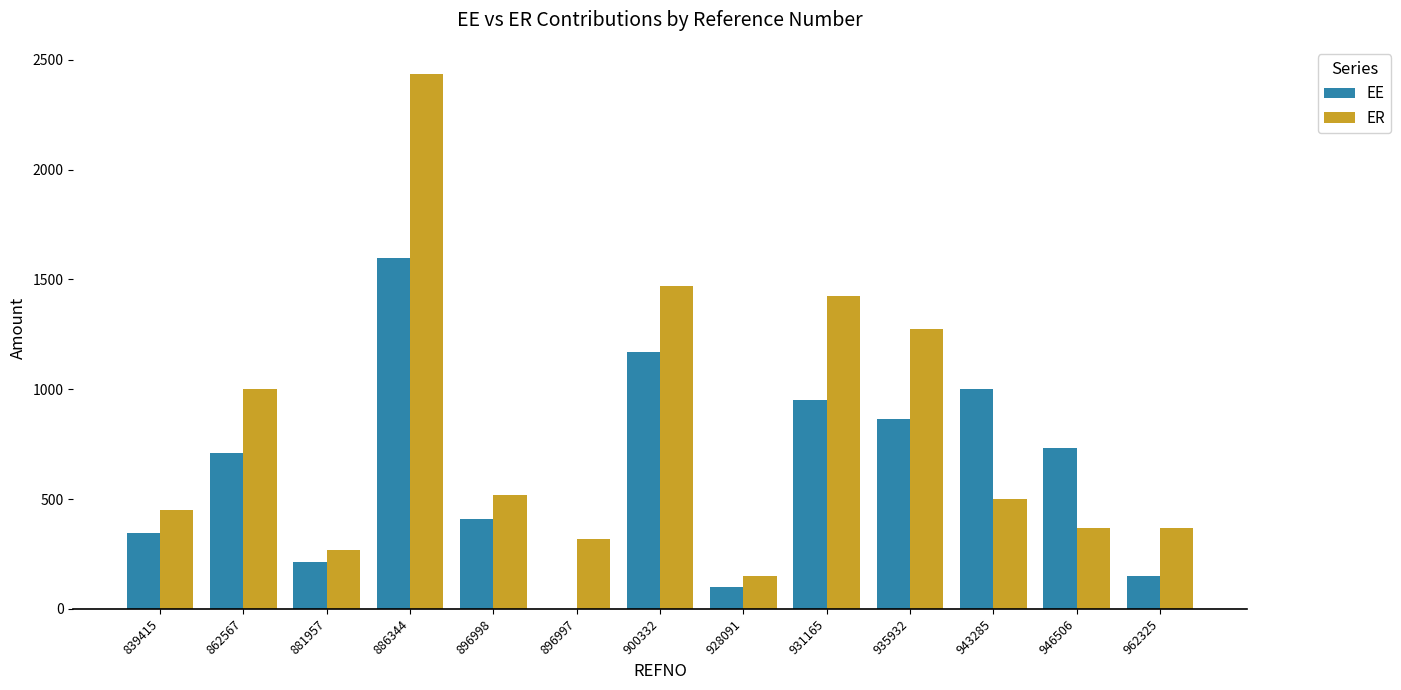

What is the sum of the EE values at 931165 and 862567?

1660.0